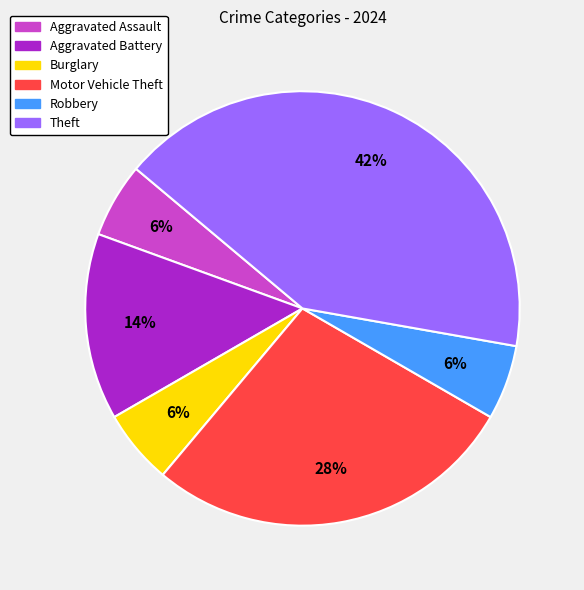

Count the number of slices in the pie.

6